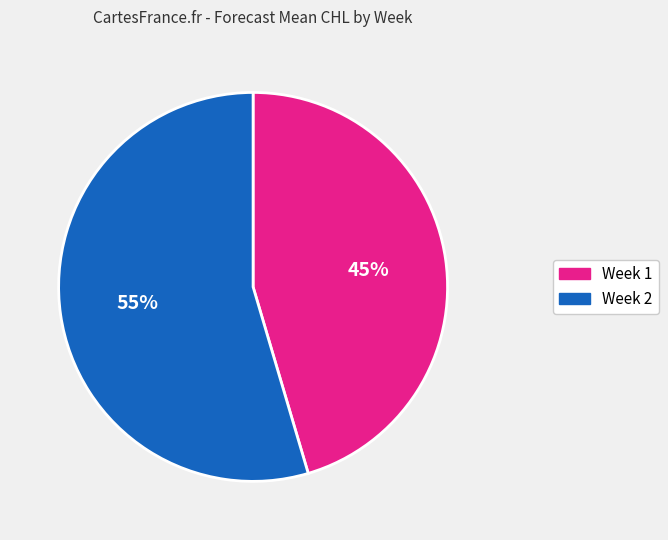

What is the smallest slice in the pie chart?

Week 1